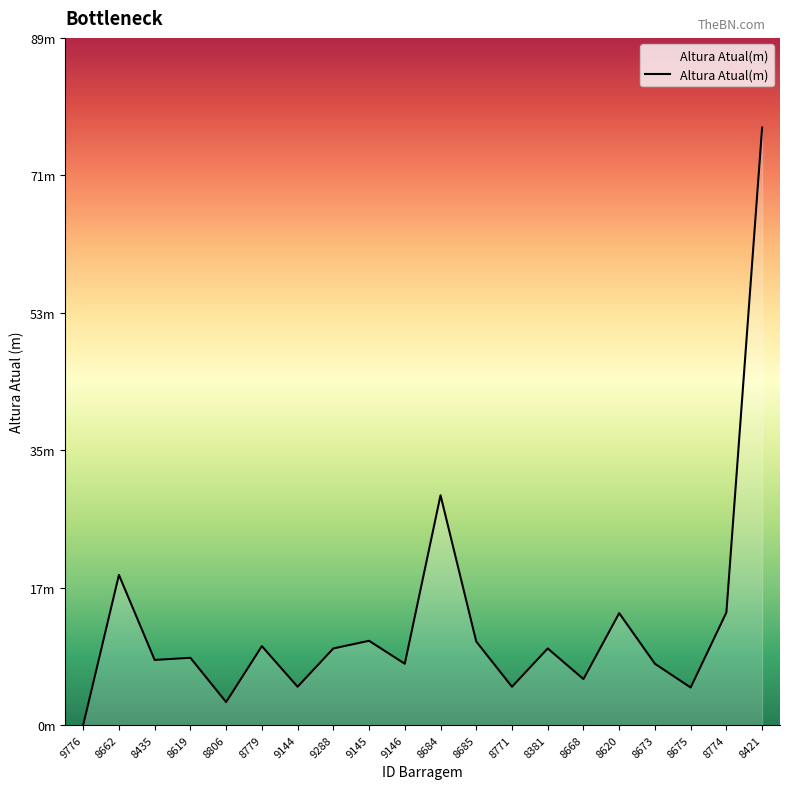

Is this an area chart (filled region under the line)?

Yes